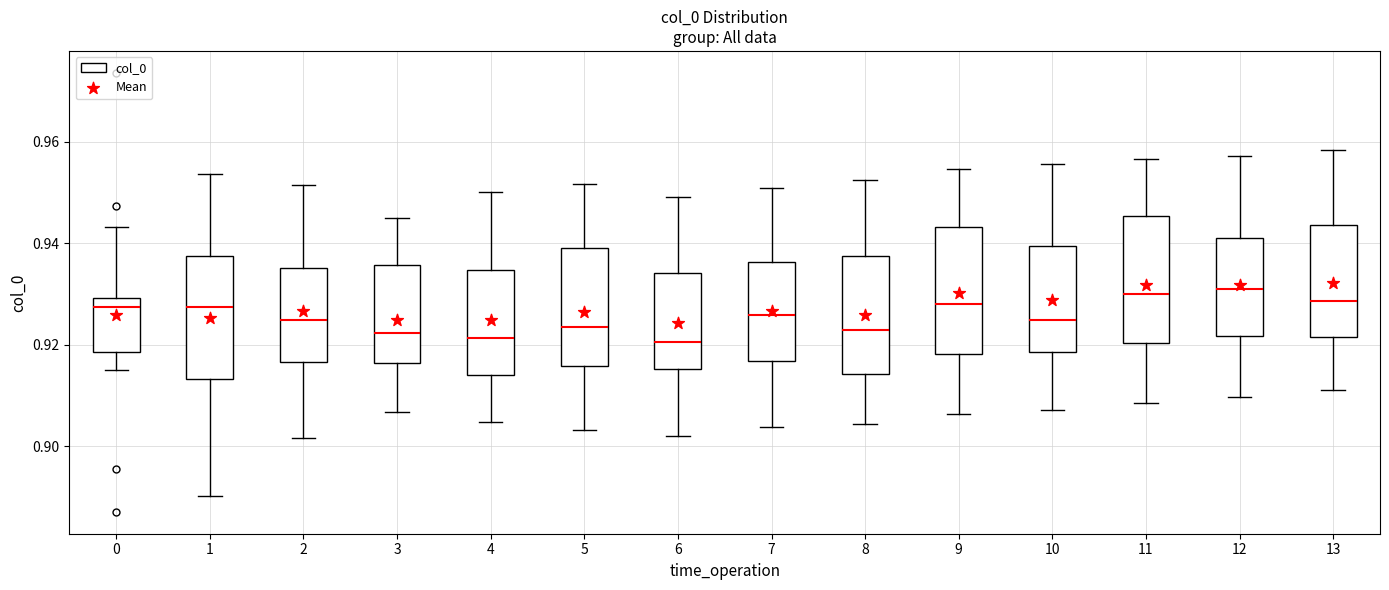

Reading left to right, read every box against the y-axis: the position of its median line, the range the box covers, and the ends of its whiskers. The values are not printed on the chart, so give them approximately, as read against the axis.

0: median 0.928, box 0.918 to 0.930, whiskers 0.916 to 0.944
1: median 0.928, box 0.914 to 0.938, whiskers 0.890 to 0.954
2: median 0.924, box 0.916 to 0.936, whiskers 0.902 to 0.952
3: median 0.922, box 0.916 to 0.936, whiskers 0.906 to 0.946
4: median 0.922, box 0.914 to 0.934, whiskers 0.904 to 0.950
5: median 0.924, box 0.916 to 0.940, whiskers 0.904 to 0.952
6: median 0.920, box 0.916 to 0.934, whiskers 0.902 to 0.950
7: median 0.926, box 0.916 to 0.936, whiskers 0.904 to 0.950
8: median 0.922, box 0.914 to 0.938, whiskers 0.904 to 0.952
9: median 0.928, box 0.918 to 0.944, whiskers 0.906 to 0.954
10: median 0.924, box 0.918 to 0.940, whiskers 0.908 to 0.956
11: median 0.930, box 0.920 to 0.946, whiskers 0.908 to 0.956
12: median 0.930, box 0.922 to 0.942, whiskers 0.910 to 0.958
13: median 0.928, box 0.922 to 0.944, whiskers 0.912 to 0.958